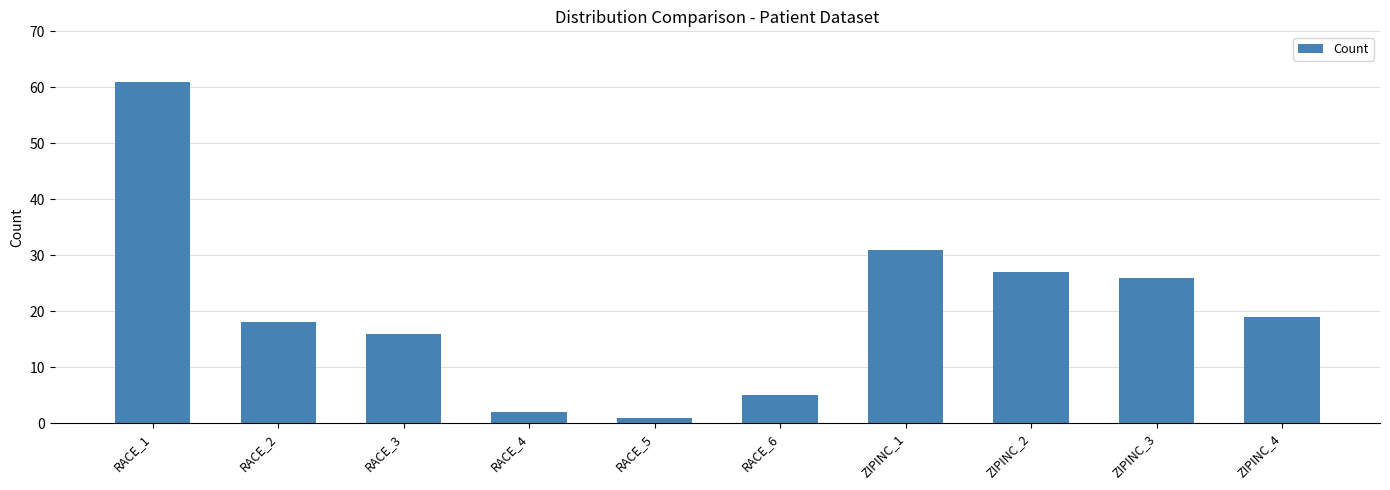

Rank the categories by value from highest to lowest.

RACE_1, ZIPINC_1, ZIPINC_2, ZIPINC_3, ZIPINC_4, RACE_2, RACE_3, RACE_6, RACE_4, RACE_5